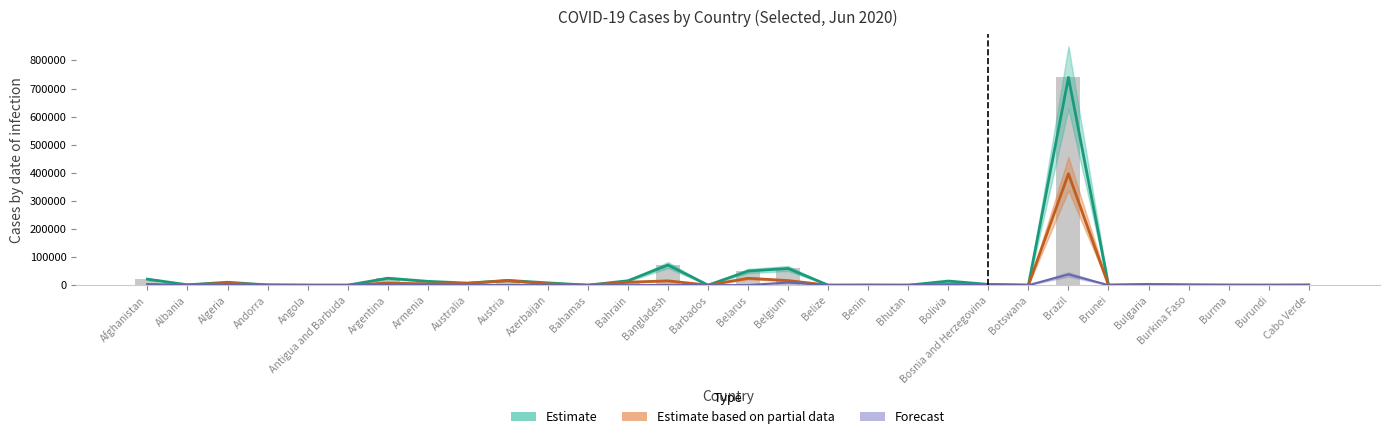

True or false: the data shows 246 at Burma.

True